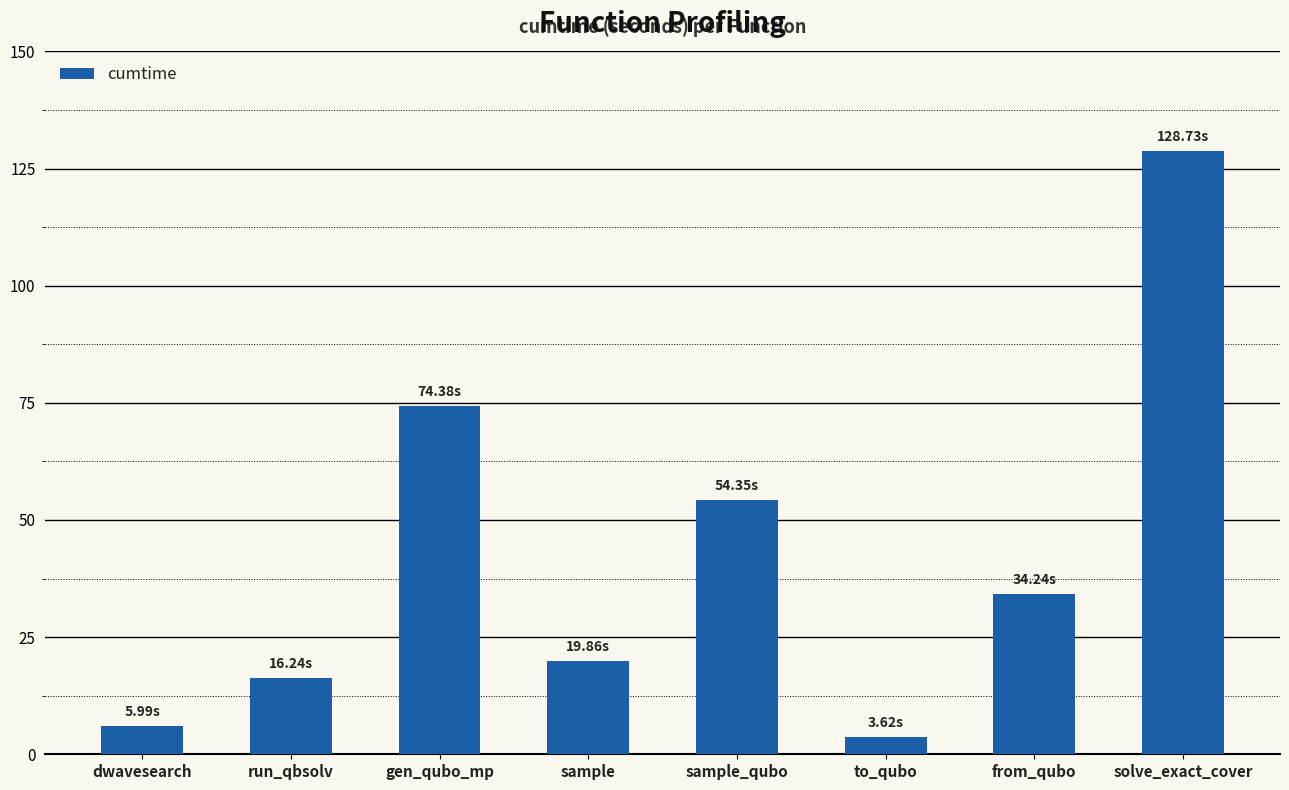

What is the sum of all values?

337.4